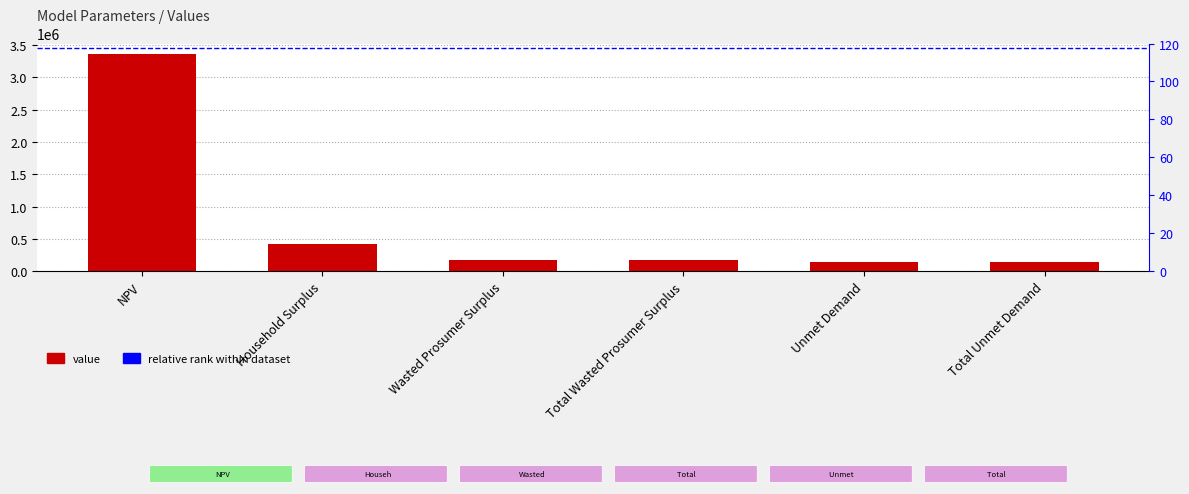

Is it true that the value at Wasted Prosumer Surplus is 173398.7?

True